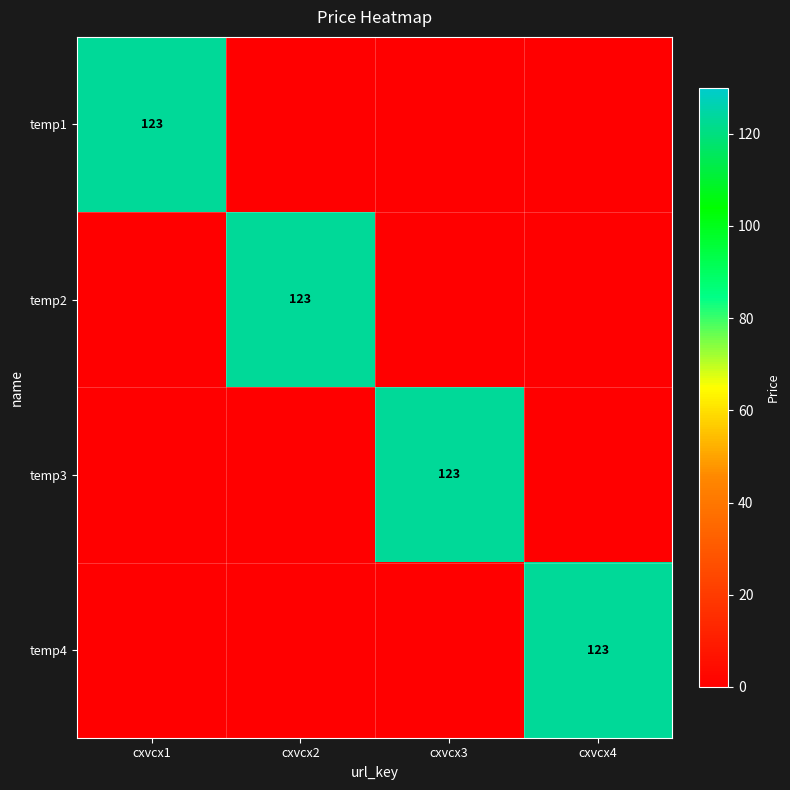

The temp2 series shows 44 at cxvcx2. True or false?

False